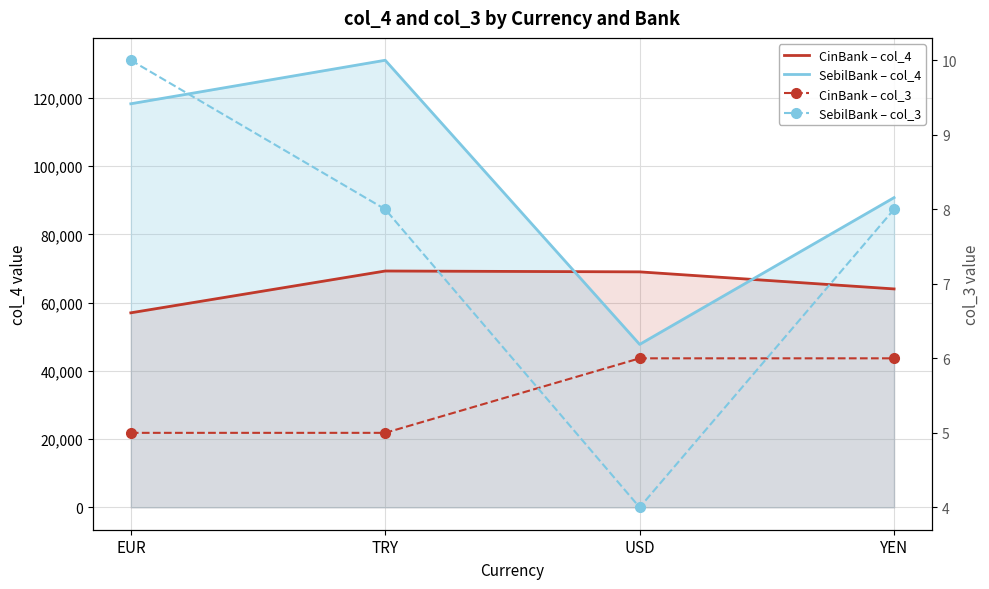

What are all the series names shown in the legend?

CinBank – col_4, SebilBank – col_4, CinBank – col_3, SebilBank – col_3